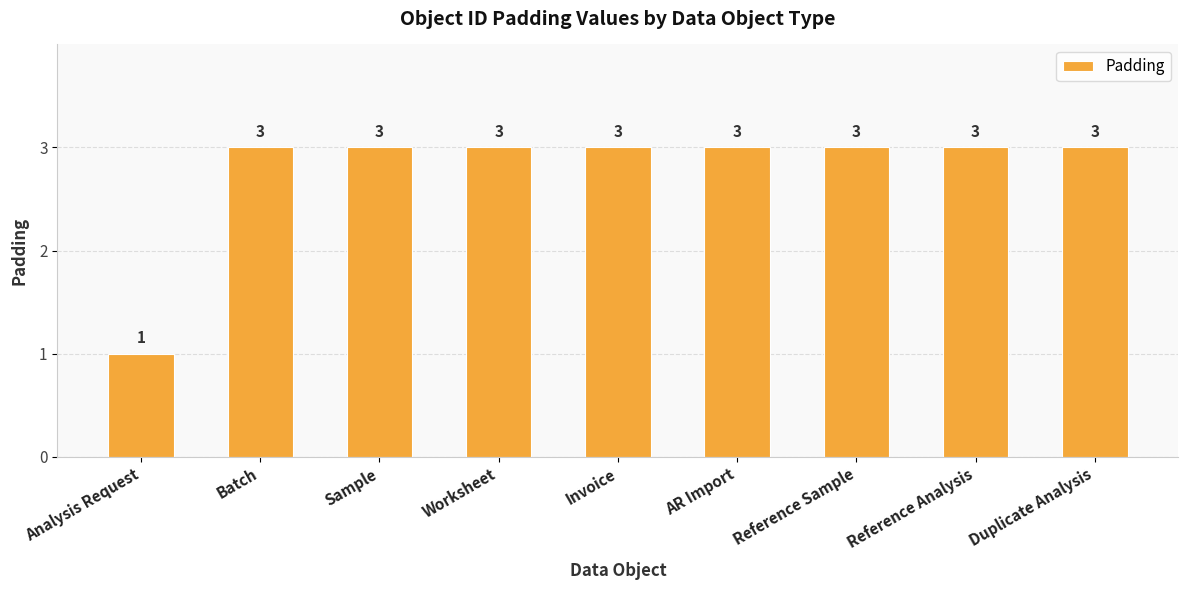

How many values are between 3 and 4?

8